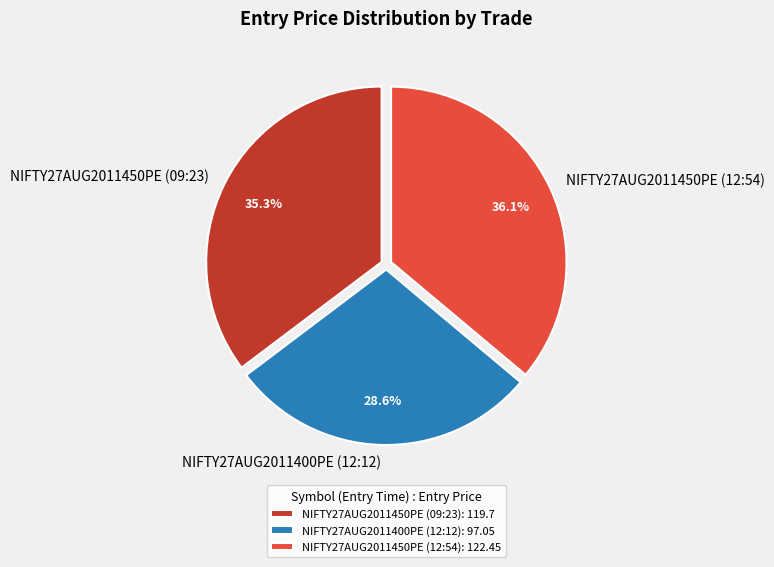

Rank the categories by value from lowest to highest.

NIFTY27AUG2011400PE (12:12), NIFTY27AUG2011450PE (09:23), NIFTY27AUG2011450PE (12:54)